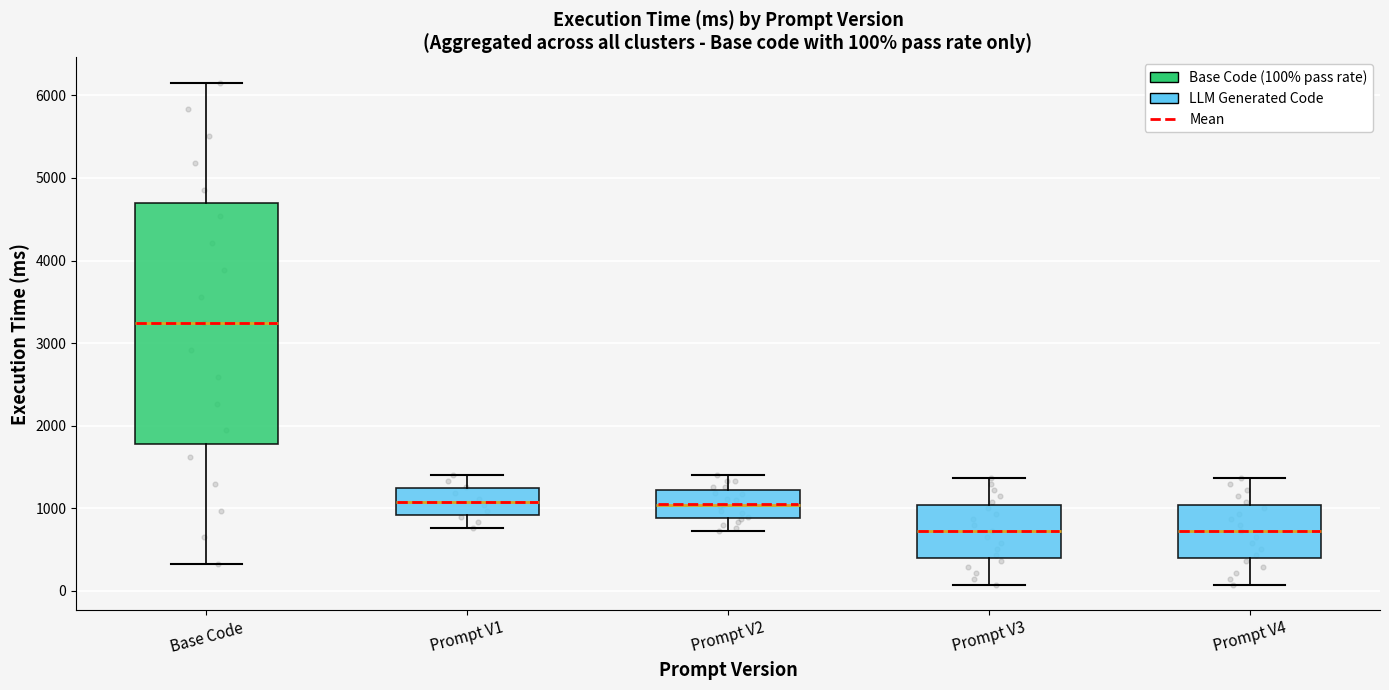

Comparing the boxes themselves (not the whiskers), which one is the tallest?

Base Code